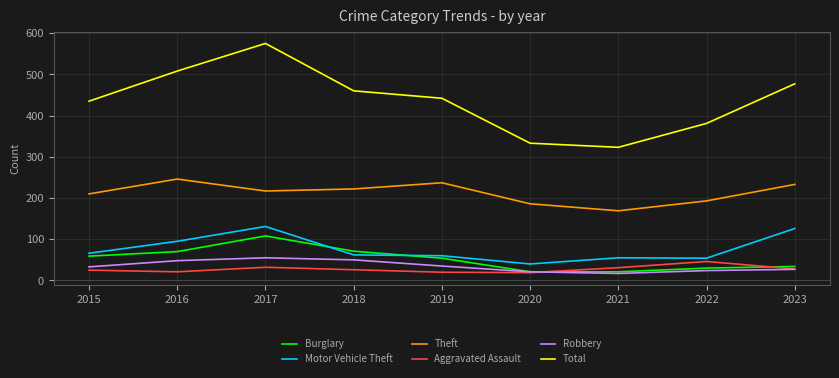

How many times do Aggravated Assault and Burglary cross each other?

2